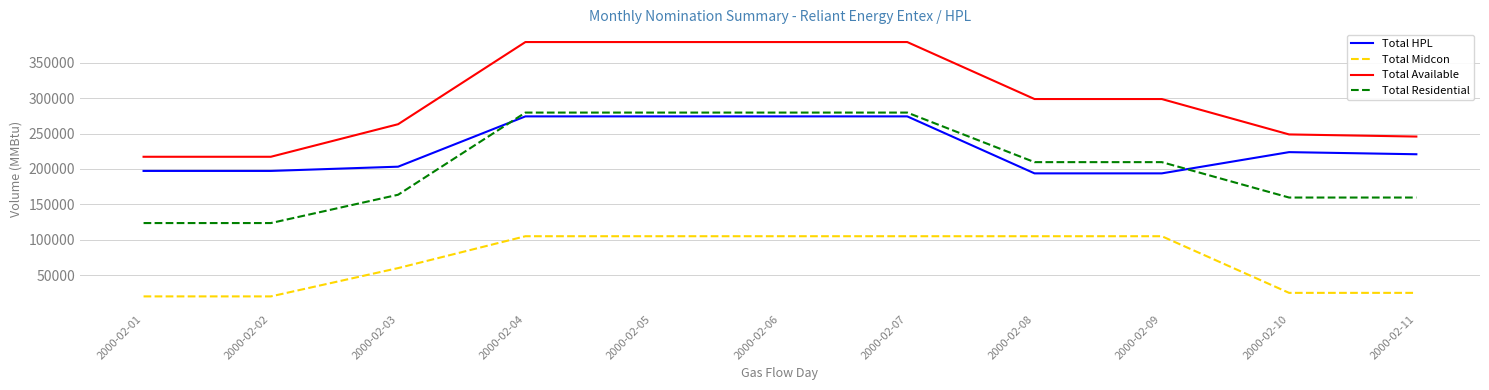

Reading left to right, what are all the values shown in this chart?

Total HPL: 2000-02-01=197245	2000-02-02=197245	2000-02-03=203245	2000-02-04=274300	2000-02-05=274300	2000-02-06=274300	2000-02-07=274300	2000-02-08=193800	2000-02-09=193800	2000-02-10=223800	2000-02-11=220800
Total Midcon: 2000-02-01=20000	2000-02-02=20000	2000-02-03=60000	2000-02-04=105000	2000-02-05=105000	2000-02-06=105000	2000-02-07=105000	2000-02-08=105000	2000-02-09=105000	2000-02-10=25000	2000-02-11=25000
Total Available: 2000-02-01=217245	2000-02-02=217245	2000-02-03=263245	2000-02-04=379300	2000-02-05=379300	2000-02-06=379300	2000-02-07=379300	2000-02-08=298800	2000-02-09=298800	2000-02-10=248800	2000-02-11=245800
Total Residential: 2000-02-01=123605	2000-02-02=123605	2000-02-03=163605	2000-02-04=279660	2000-02-05=279660	2000-02-06=279660	2000-02-07=279660	2000-02-08=209660	2000-02-09=209660	2000-02-10=159660	2000-02-11=159660